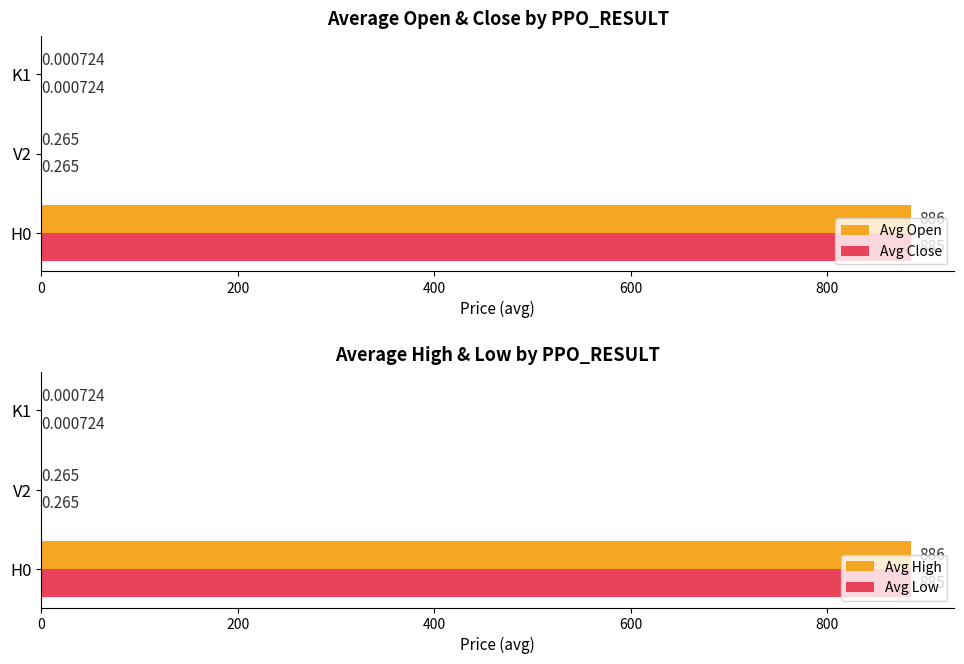

What is the greatest value displayed?

885.5